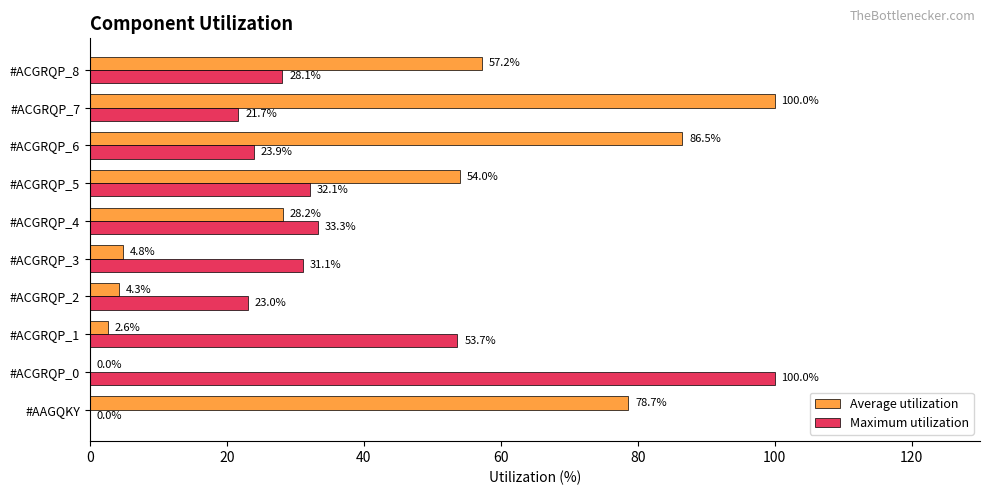

At which category is the sum across all series the highest?

#ACGRQP_7